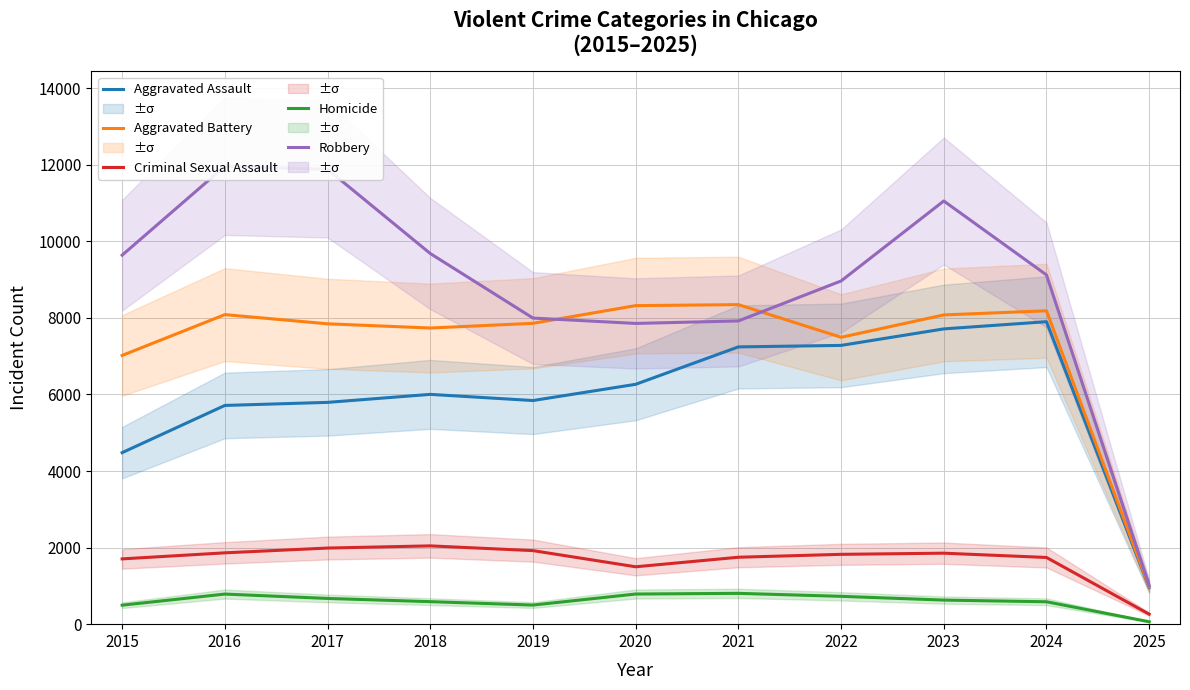

How many interior local valleys does the Aggravated Battery series have?

2